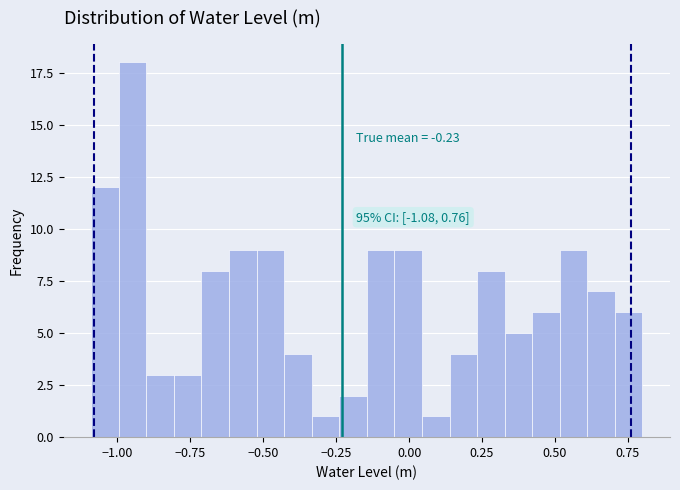

Around what value on the x-axis is the tallest bar? Give the approximate position of its centre, as read against the axis.

-0.95